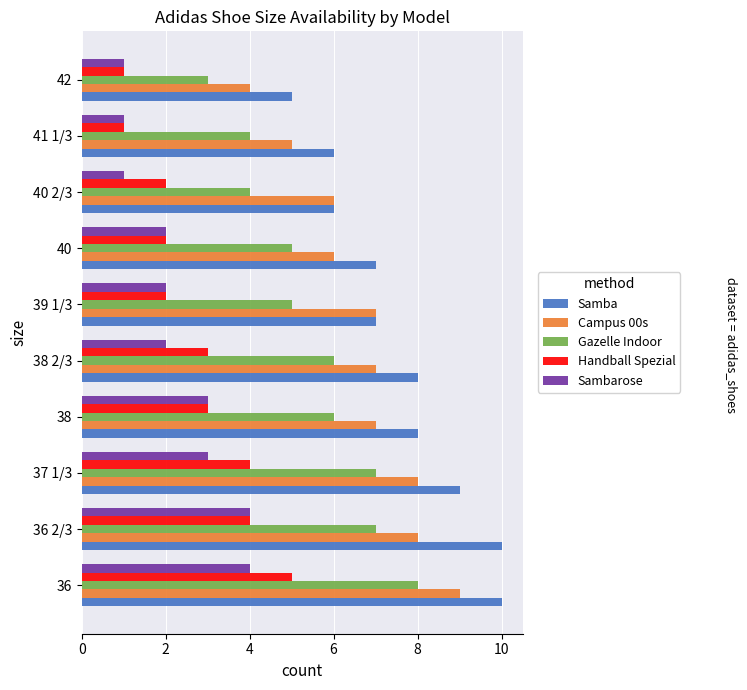

Which series has the largest total across all categories?

Samba